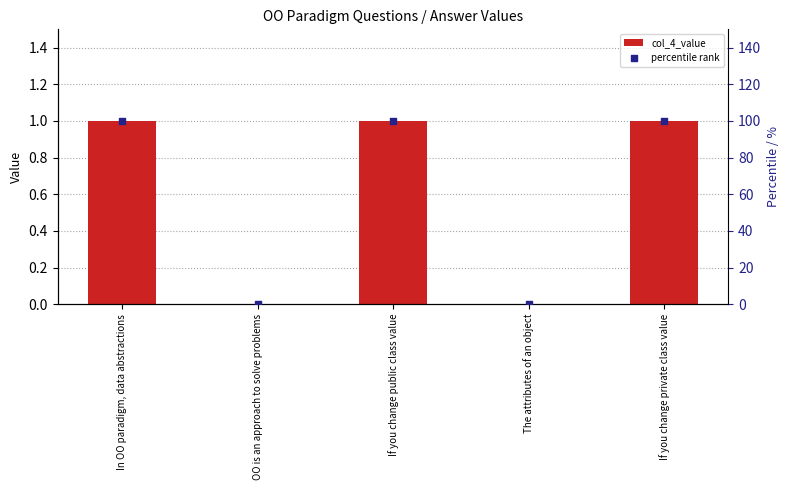

Is the value of col_4_value at In OO paradigm, data abstractions greater than the value of percentile rank at OO is an approach to solve problems?

Yes